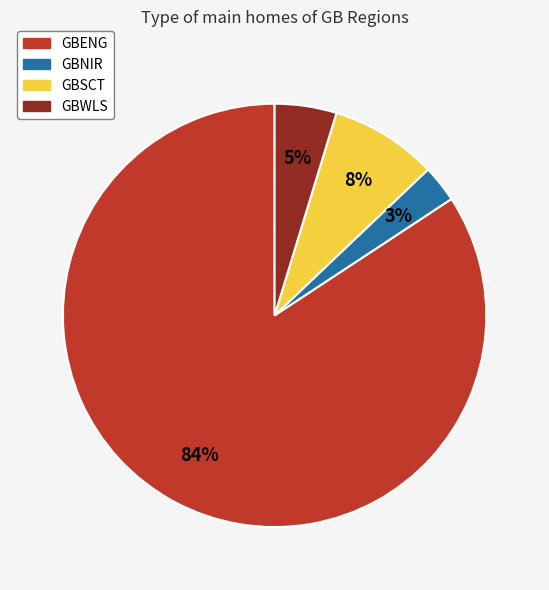

Is it true that GBNIR is 3% of the pie?

True